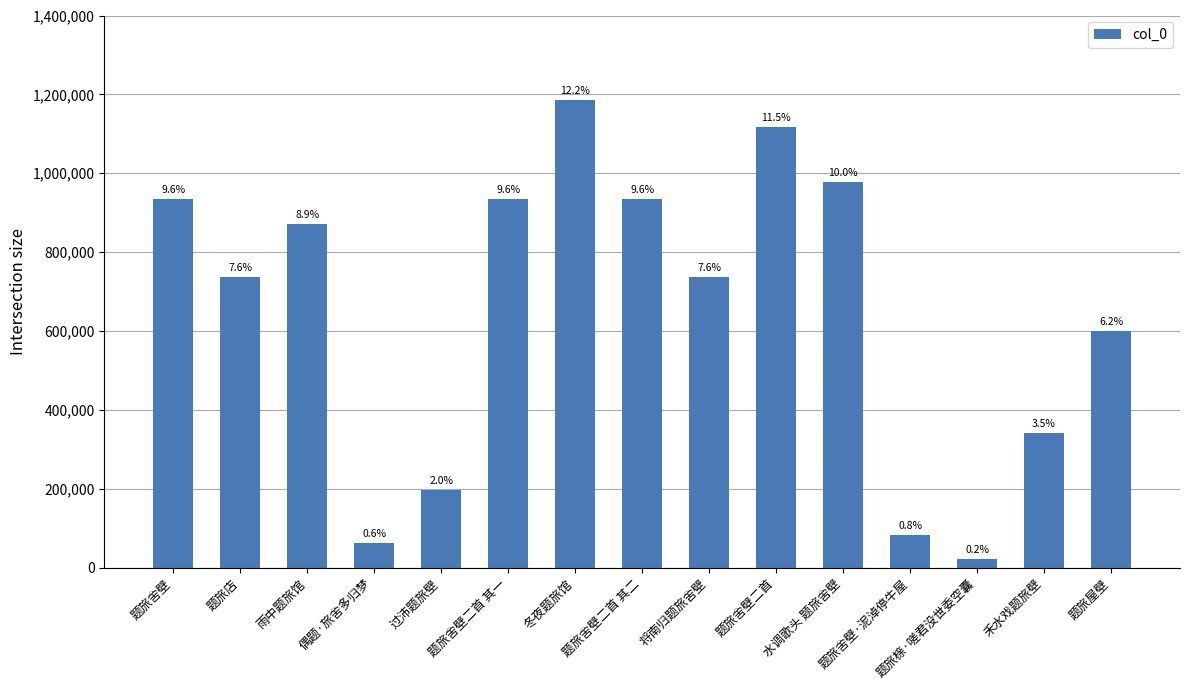

Are the bars horizontal?

No